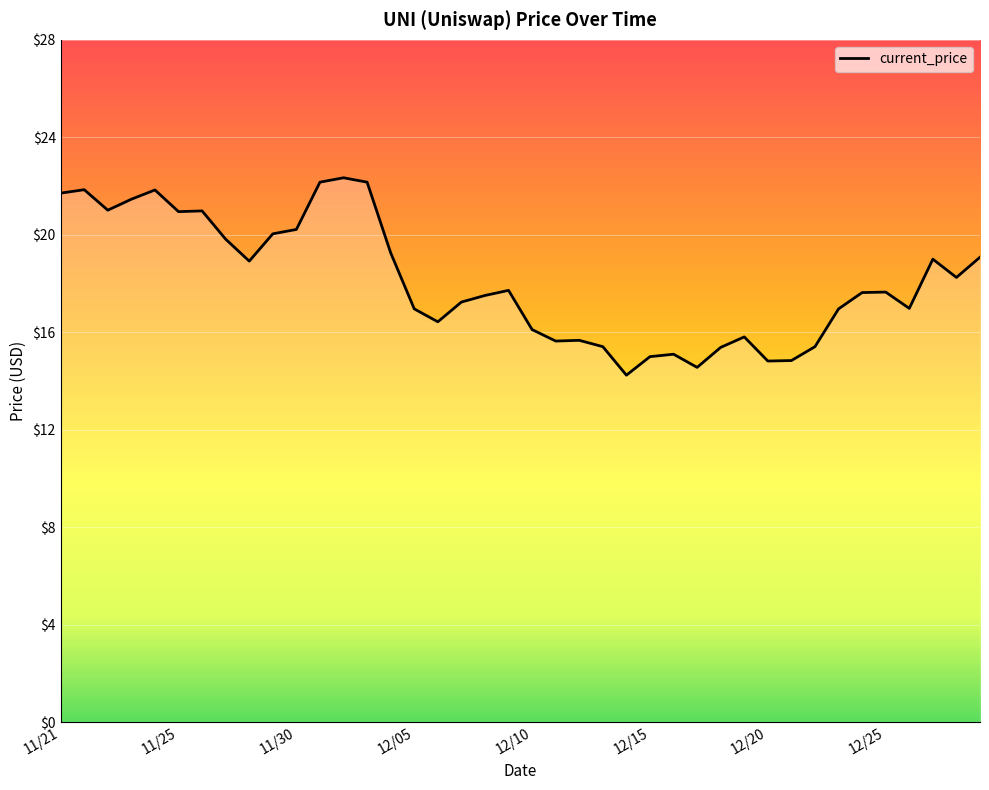

What is the maximum value shown in the chart?

22.3